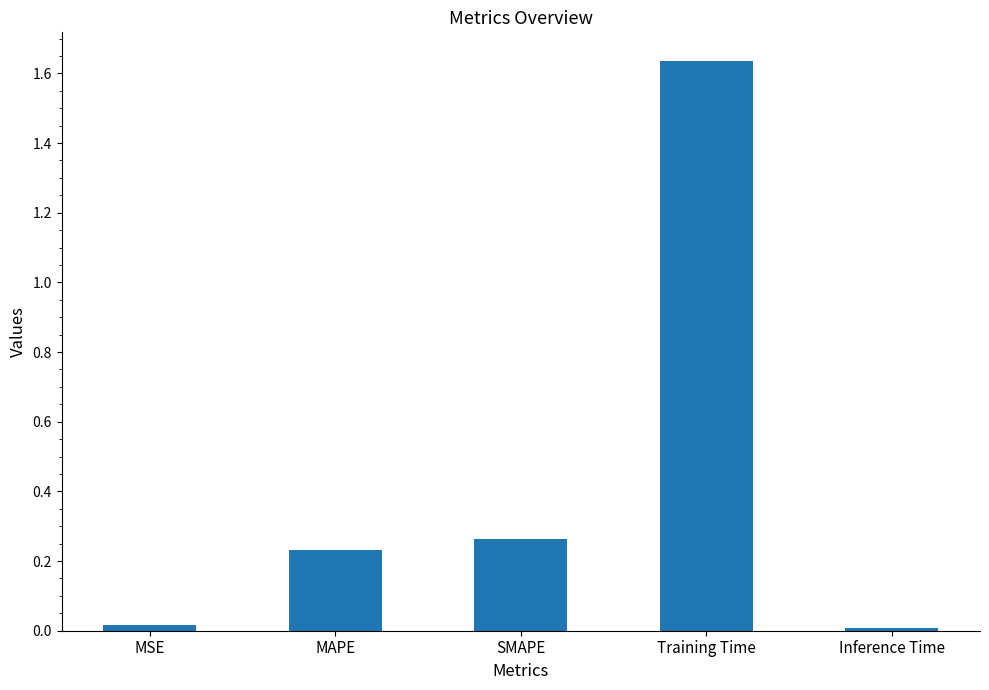

Count the number of data series in this chart.

1